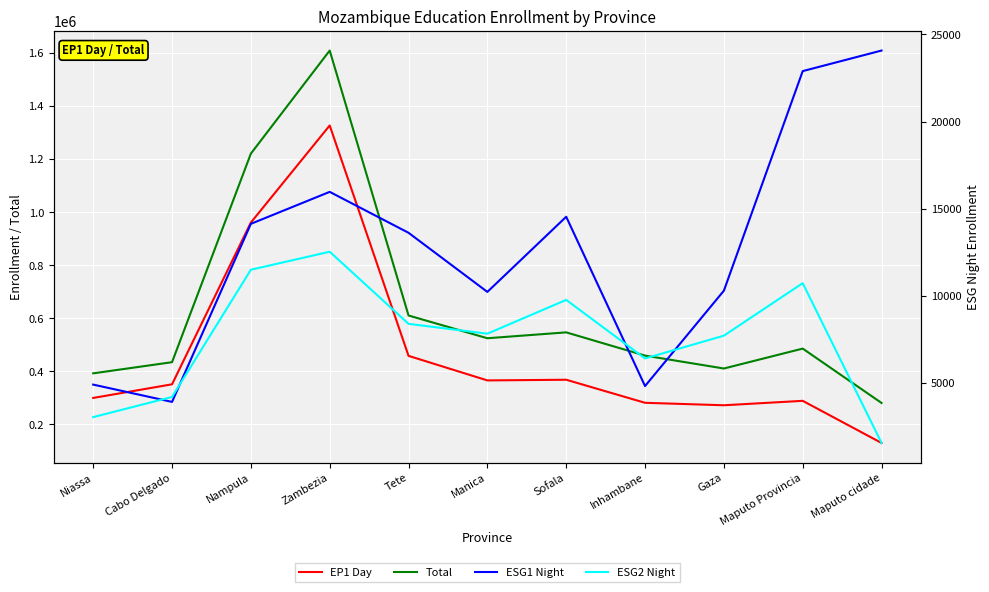

True or false: ESG2 Night and EP1 Day cross at least once.

False